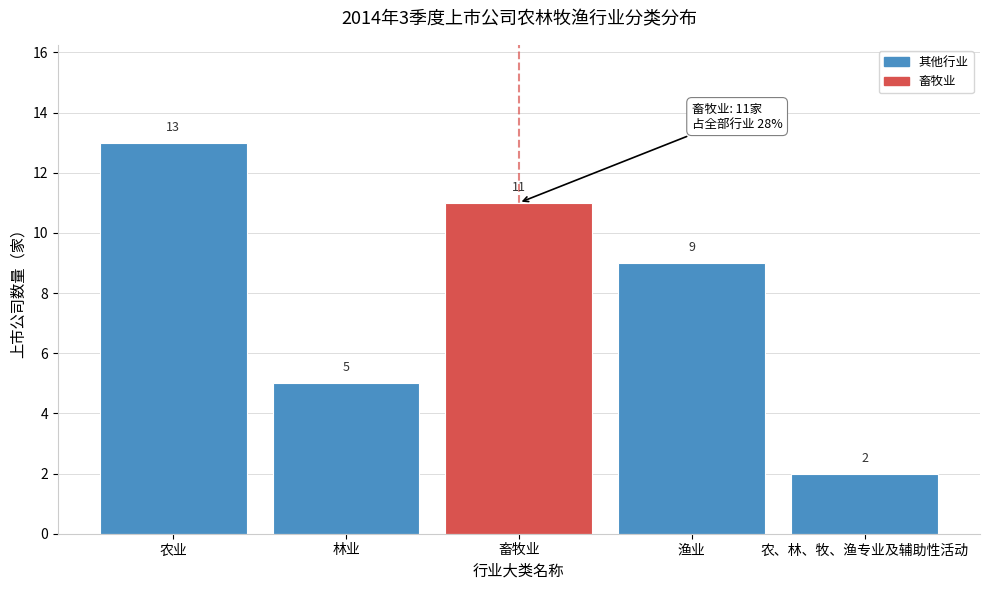

Reading left to right, list all the values displayed in this chart.

农业=13	林业=5	畜牧业=11	渔业=9	农、林、牧、渔专业及辅助性活动=2